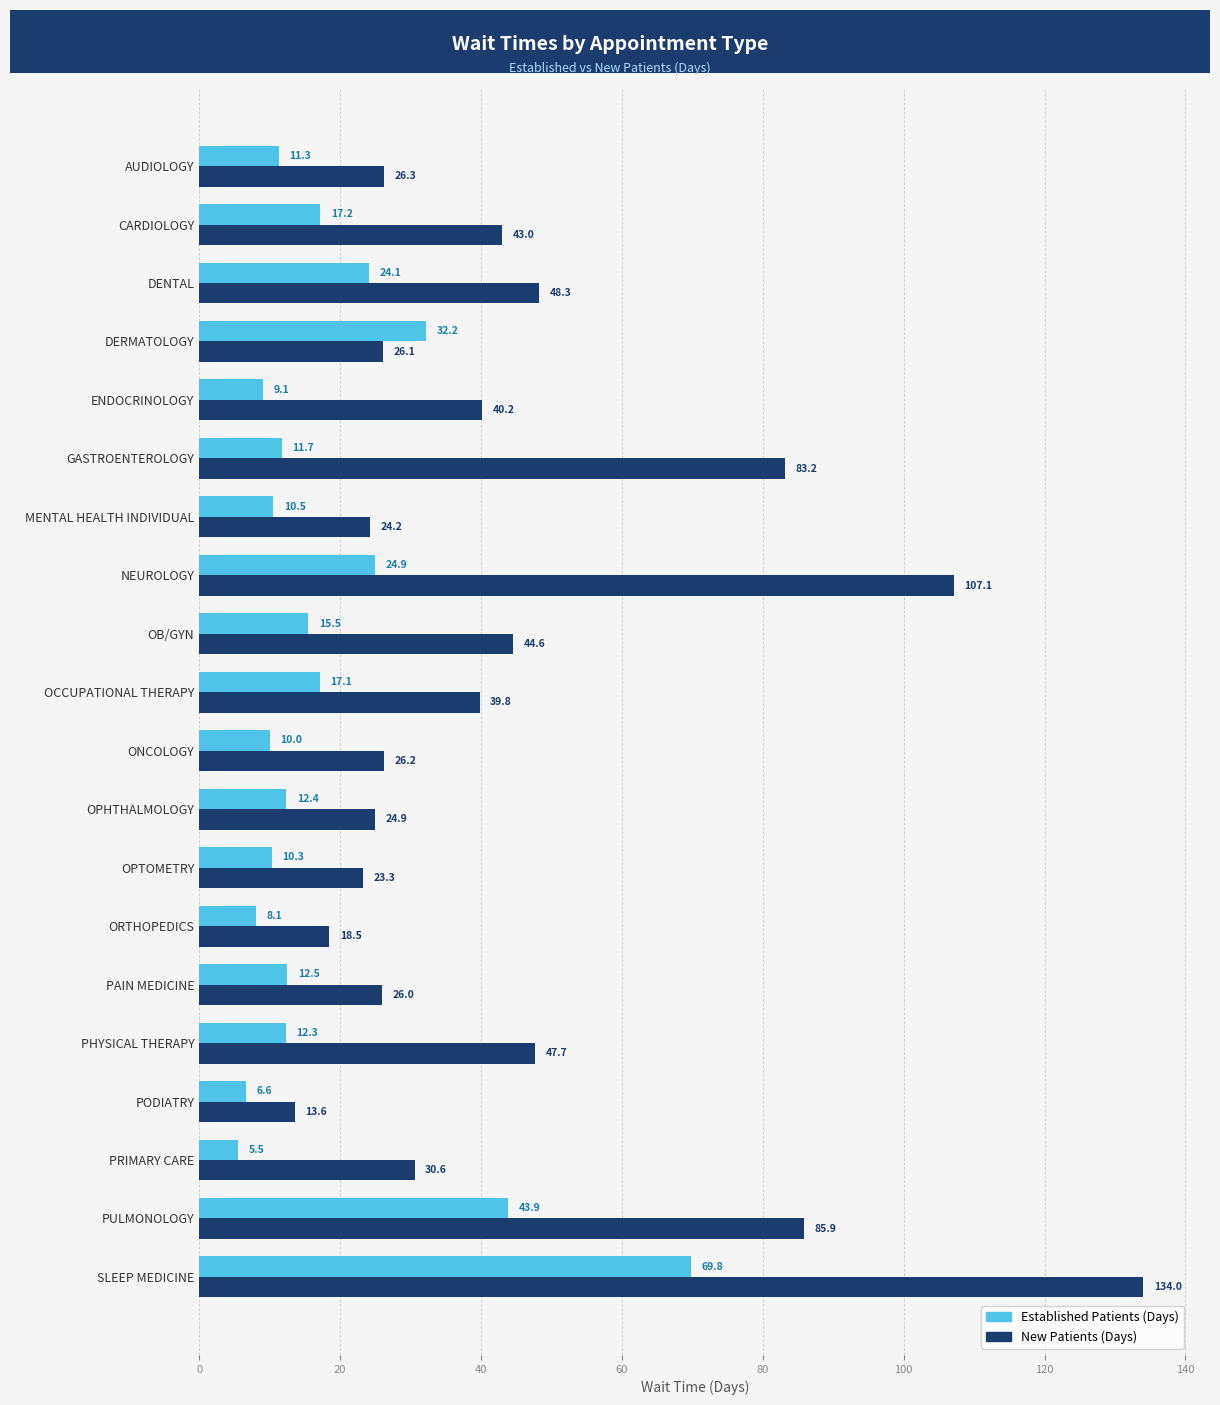

What is the minimum value shown in the chart?

5.5